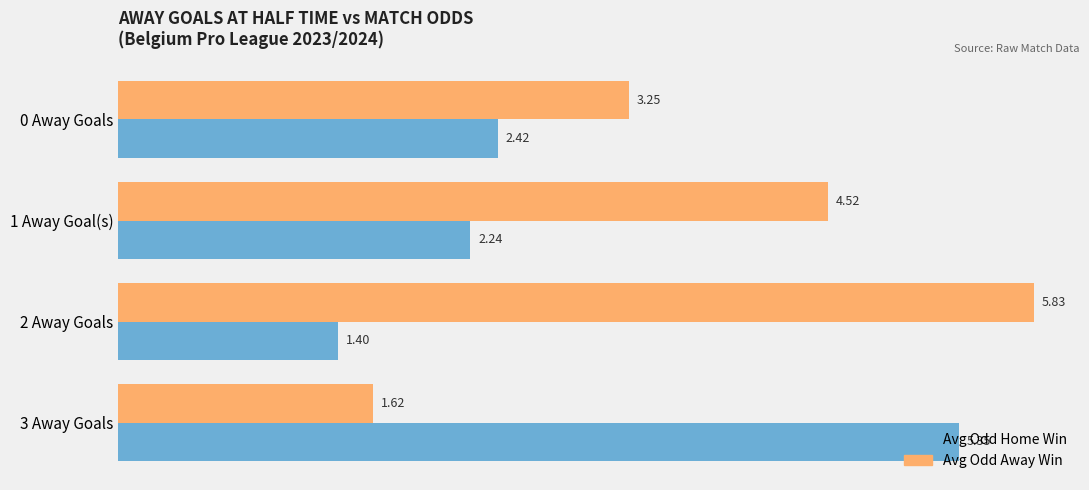

Which series has the widest spread of values?

Avg Odd Away Win